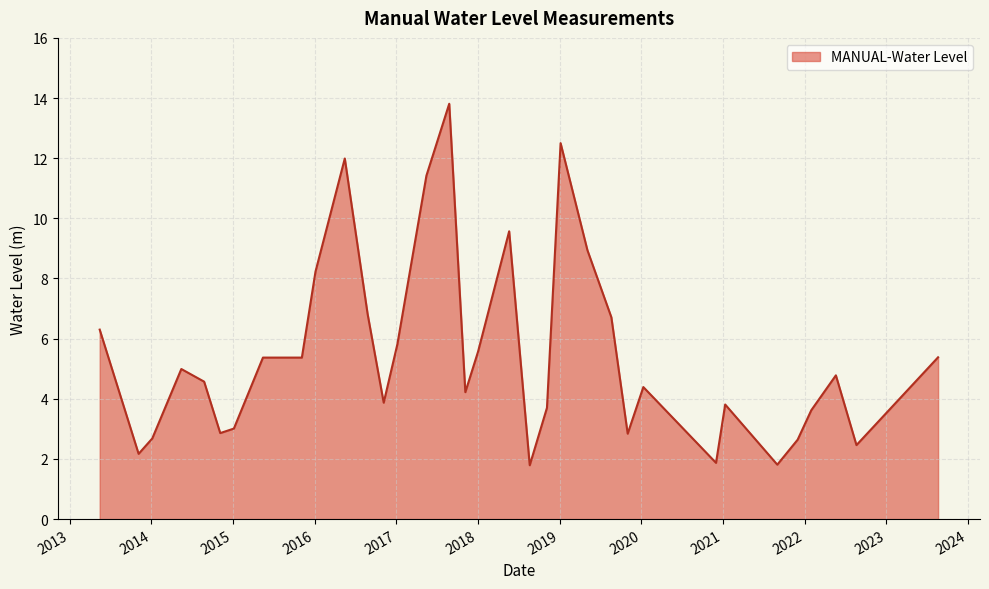

What is the greatest value displayed?

13.8